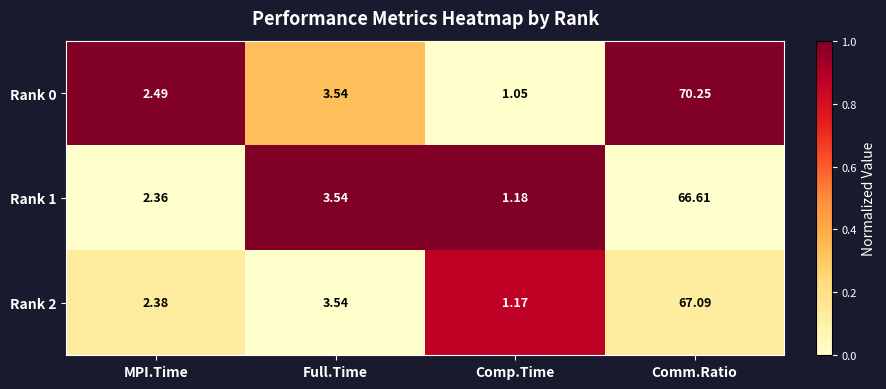

Is the value of Rank 0 at Full.Time greater than the value of Rank 1 at Comm.Ratio?

No